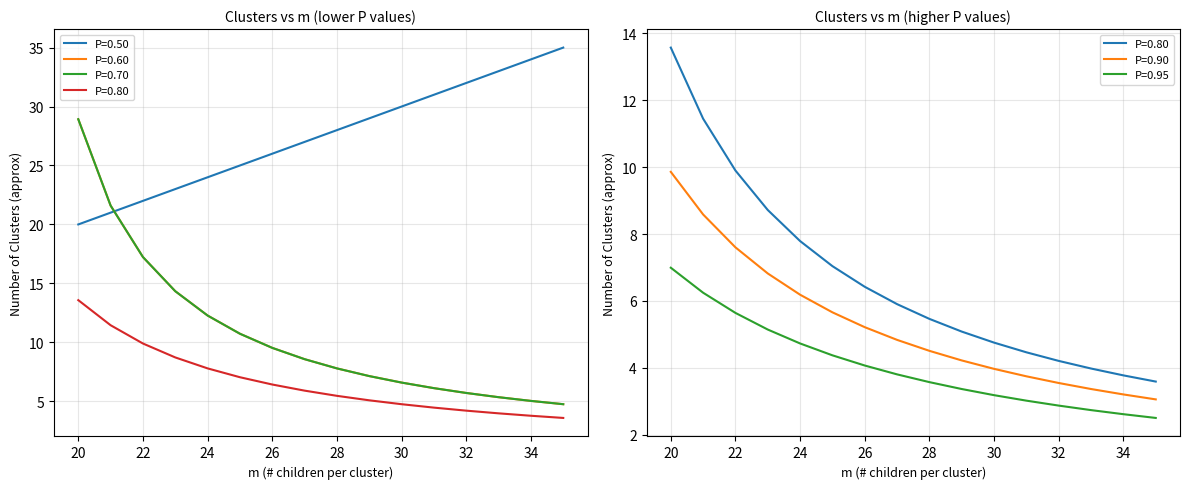

What is the value of the P=0.60 point at the 8th from the left?

8.6